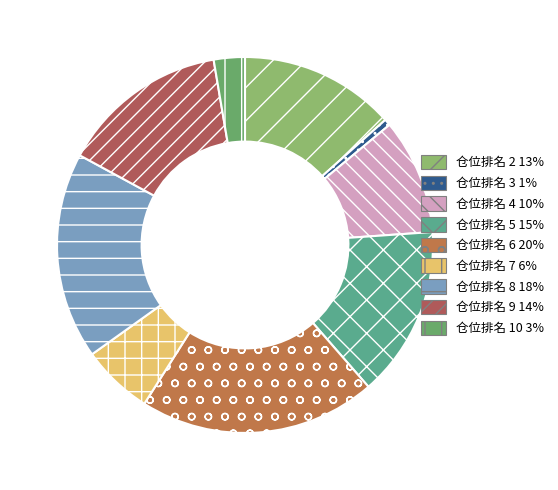

How many slices are in this pie chart?

9